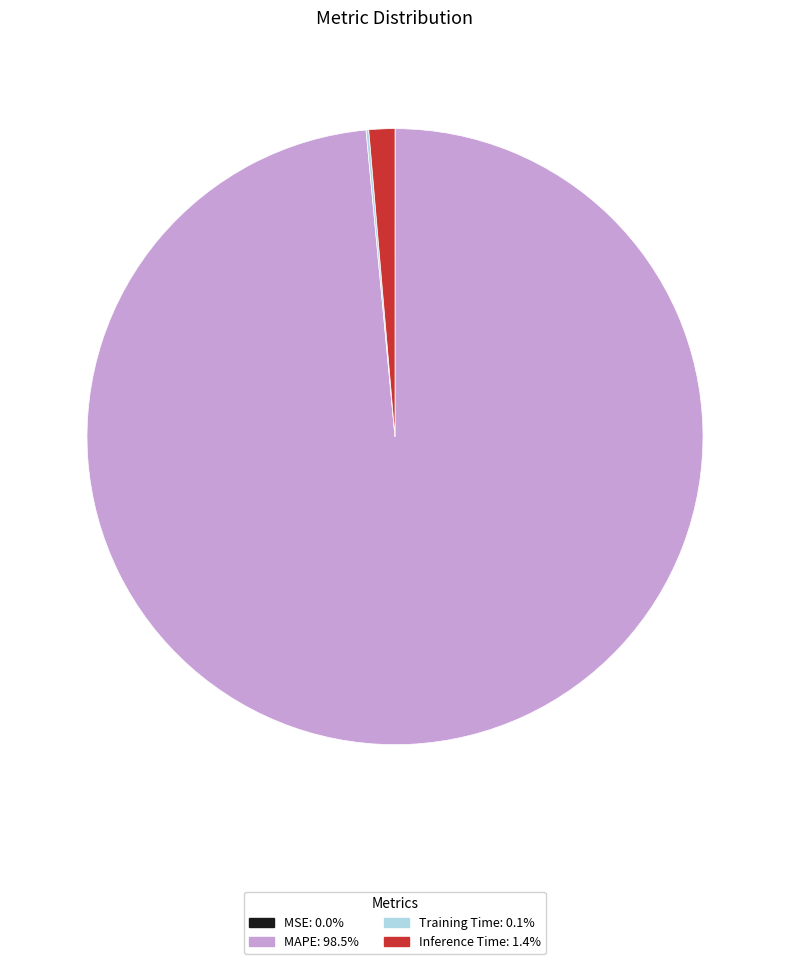

Which category has the biggest portion of the pie?

MAPE